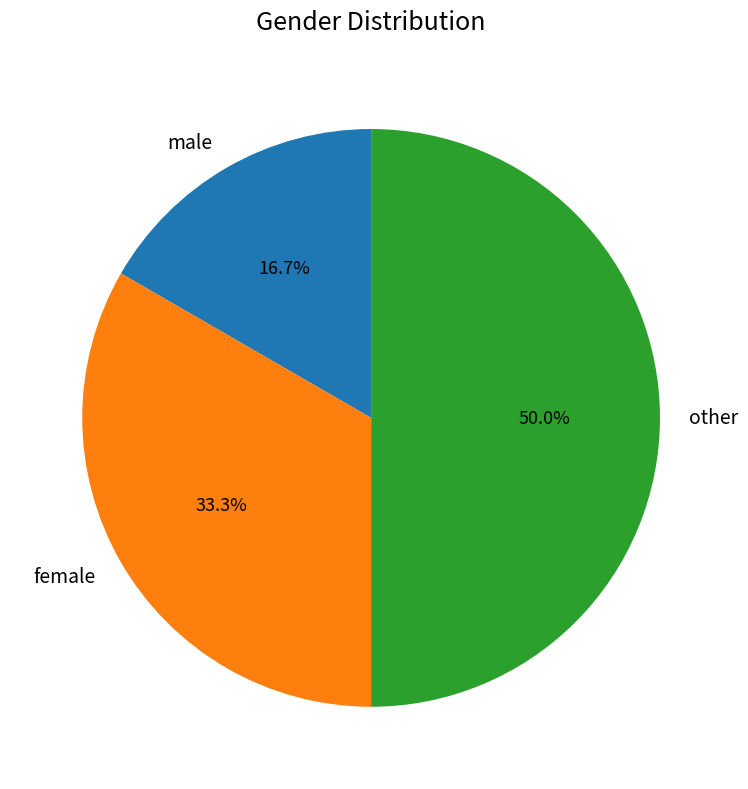

How many segments does this pie chart have?

3